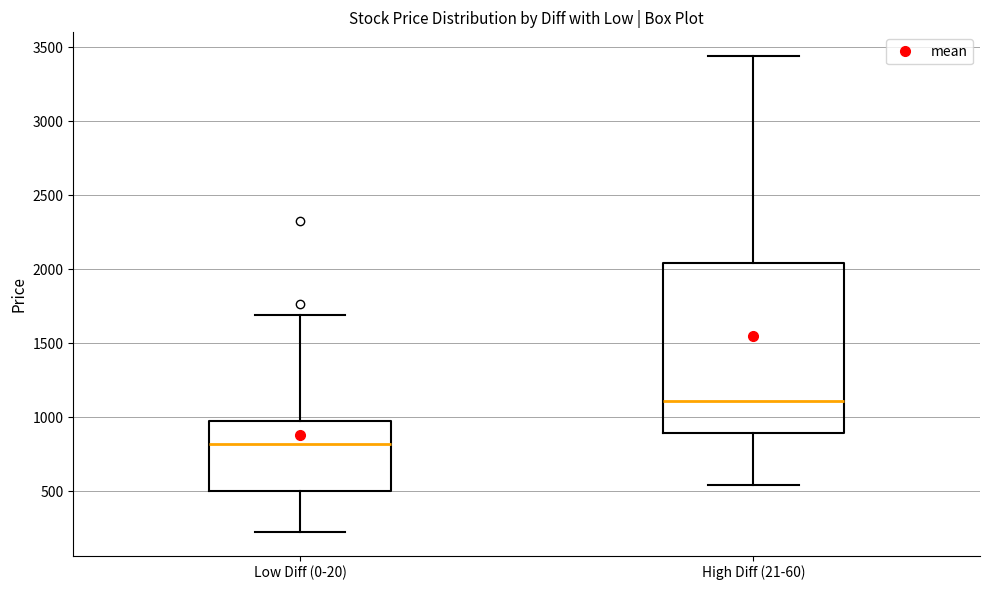

Where is the lower edge of the box for High Diff (21-60) on the y-axis? The values are not printed on the chart, so give them approximately, as read against the axis.

900